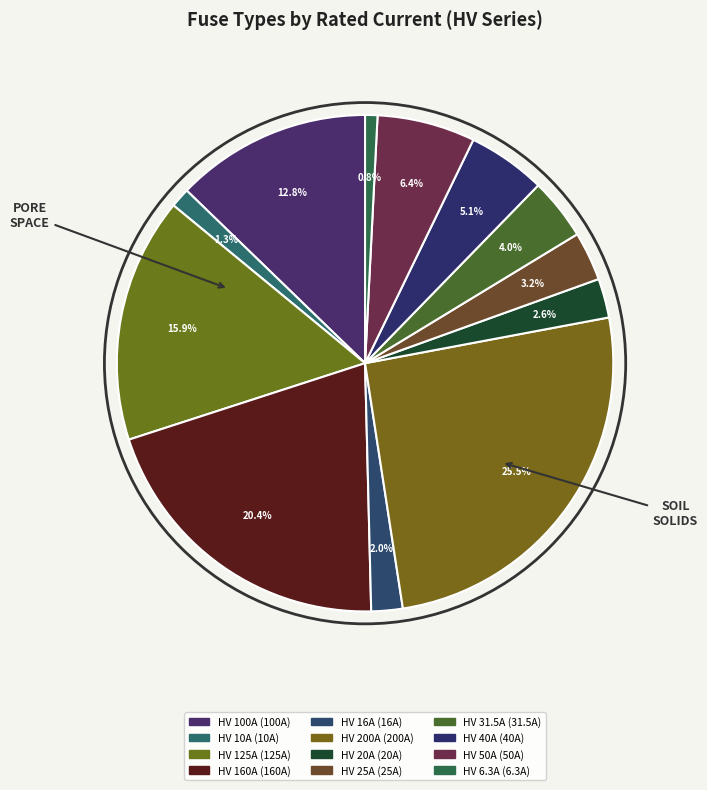

Count the number of slices in the pie.

12